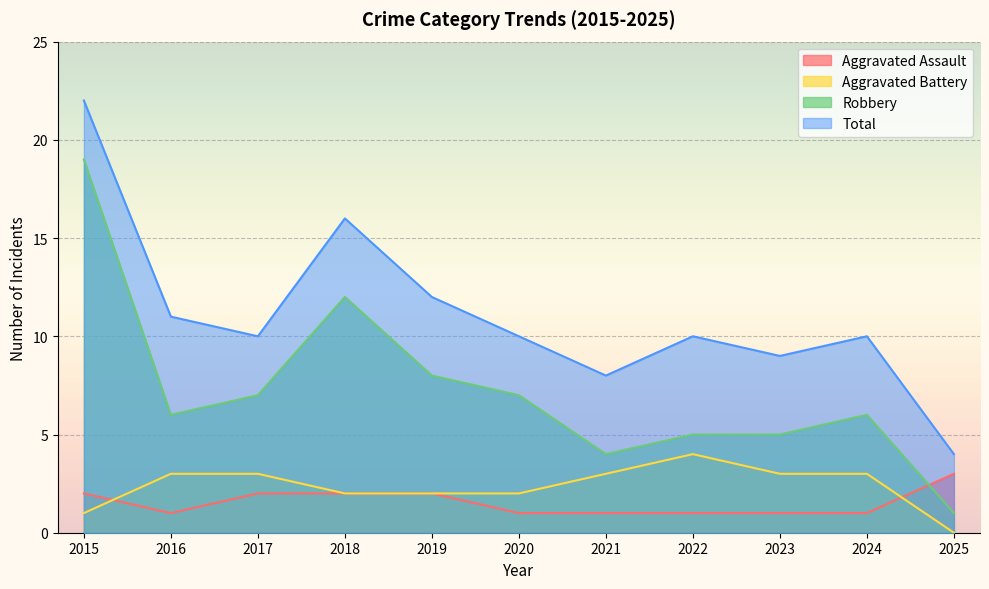

What is the value of the Aggravated Battery point at the 5th from the left?

2